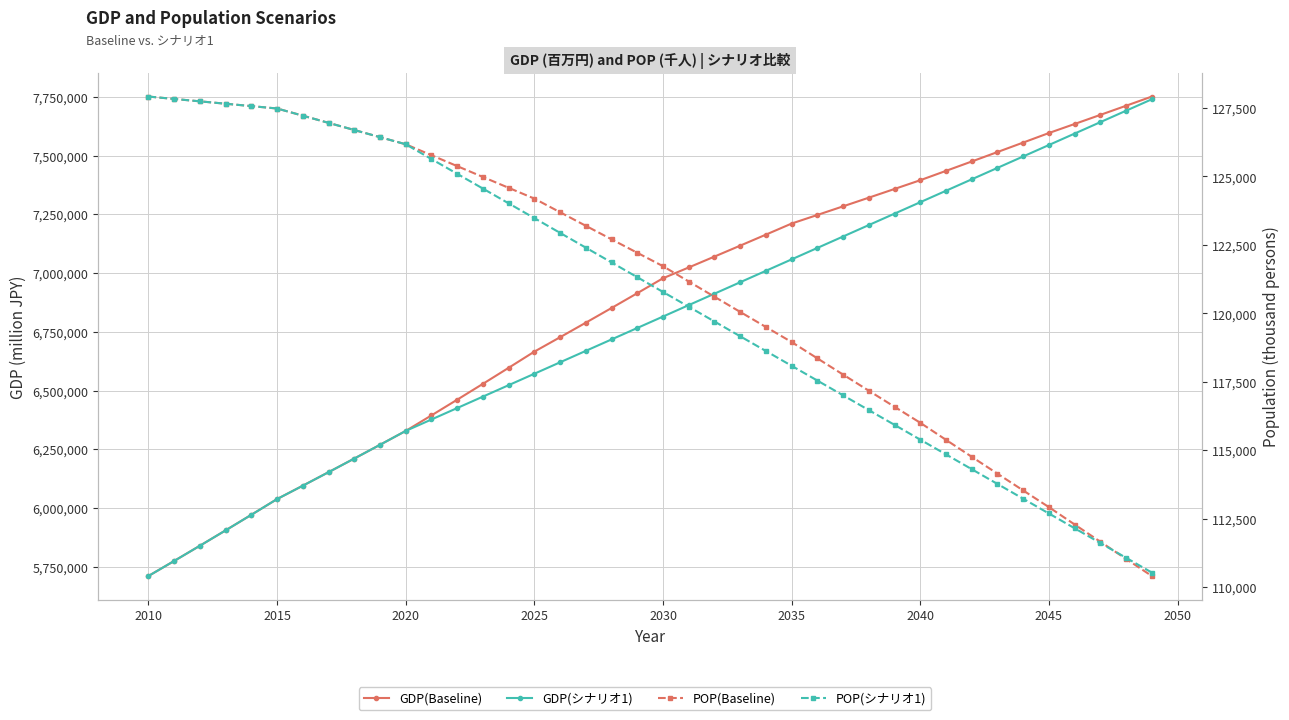

What are all the series names shown in the legend?

GDP(Baseline), GDP(シナリオ1), POP(Baseline), POP(シナリオ1)